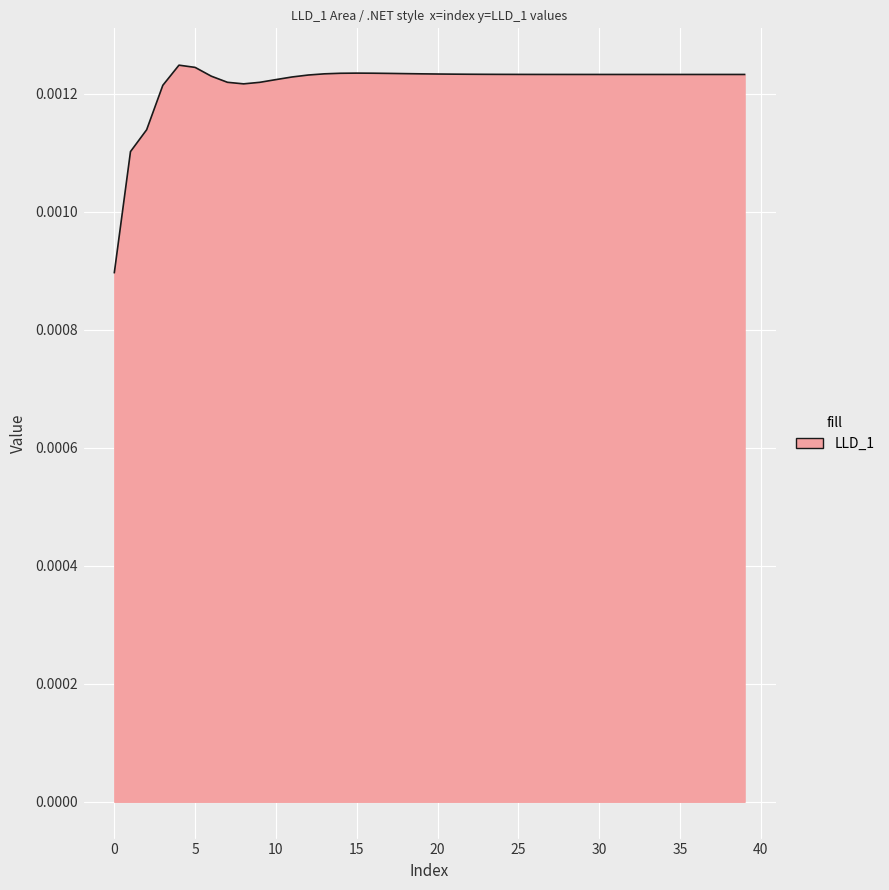

Does the chart display data point markers on the line(s)?

No